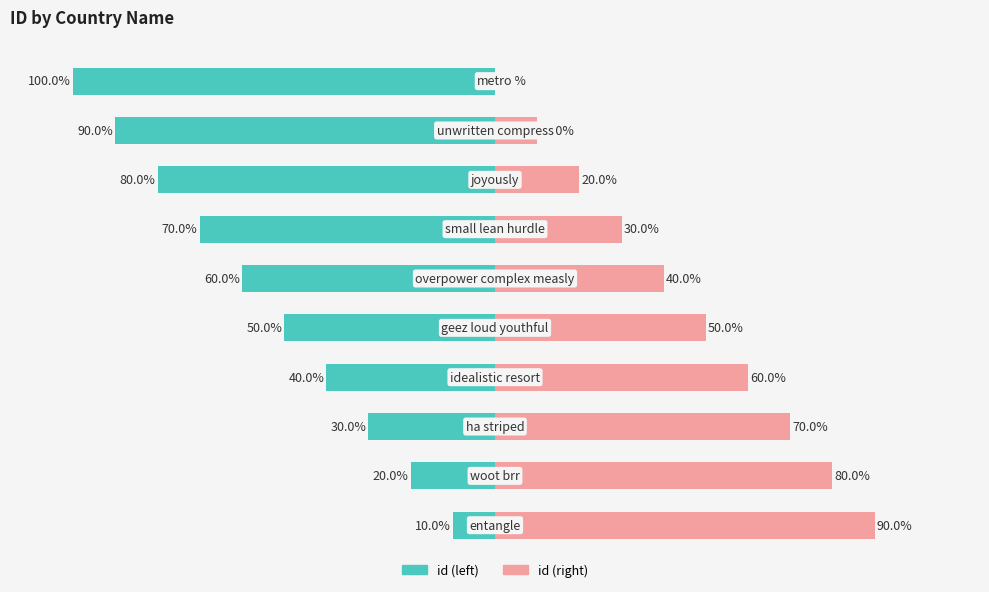

Reading right to left, list all the values displayed in this chart.

id (left): 9=-100	8=-90	7=-80	6=-70	5=-60	4=-50	3=-40	2=-30	1=-20	0=-10
id (right): 9=0	8=10	7=20	6=30	5=40	4=50	3=60	2=70	1=80	0=90